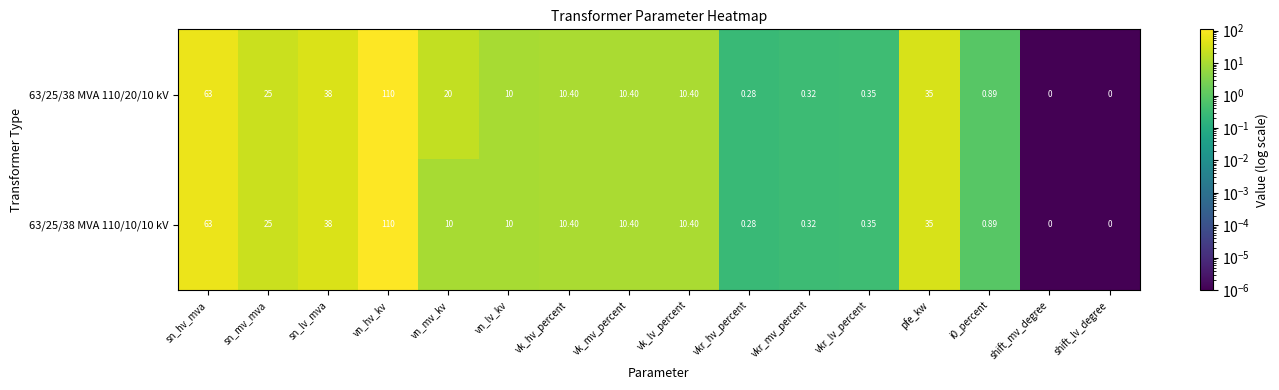

What is the maximum value shown in the chart?

110.0